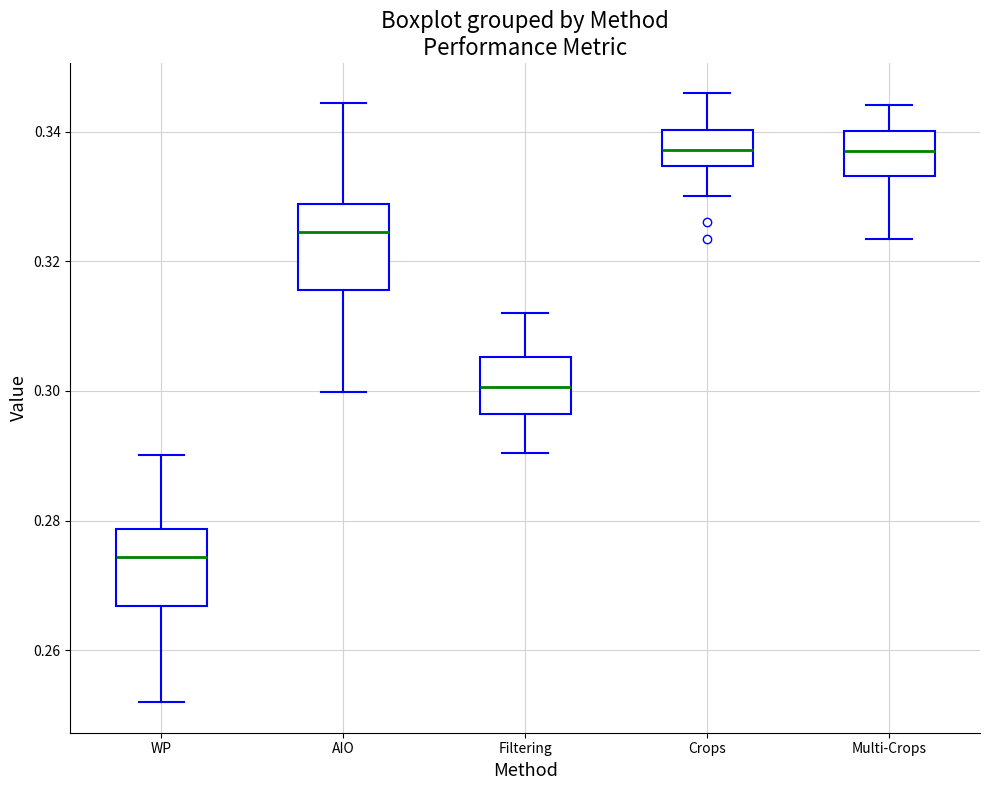

Reading left to right, read every box against the y-axis: the position of its median line, the range the box covers, and the ends of its whiskers. The values are not printed on the chart, so give them approximately, as read against the axis.

WP: median 0.274, box 0.266 to 0.278, whiskers 0.252 to 0.290
AIO: median 0.324, box 0.316 to 0.328, whiskers 0.300 to 0.344
Filtering: median 0.300, box 0.296 to 0.306, whiskers 0.290 to 0.312
Crops: median 0.338, box 0.334 to 0.340, whiskers 0.330 to 0.346
Multi-Crops: median 0.338, box 0.334 to 0.340, whiskers 0.324 to 0.344